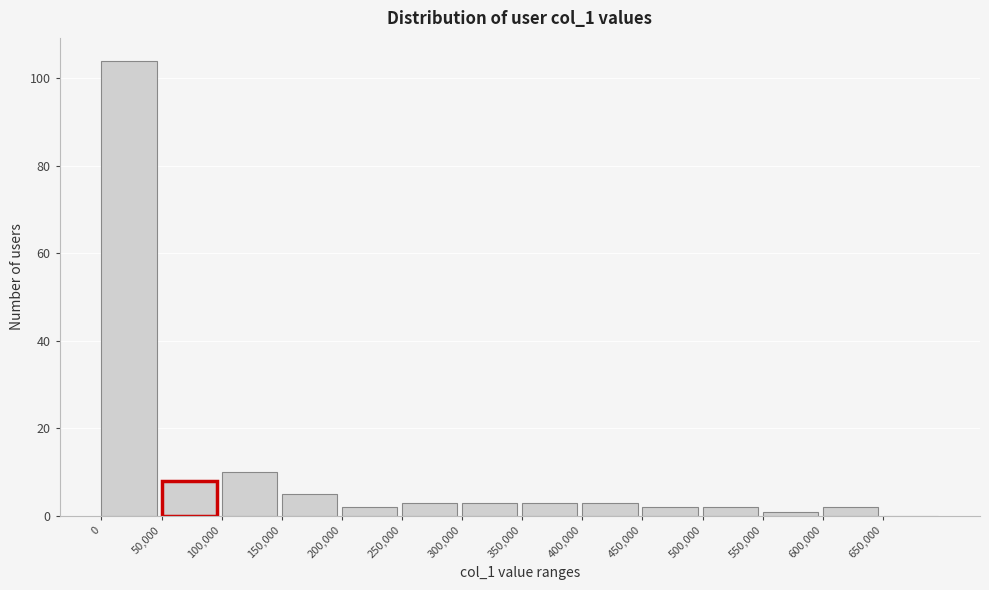

What is the height of the bar covering 250000 to 300000 on the x-axis? The values are not printed on the chart, so give them approximately, as read against the axis.

4